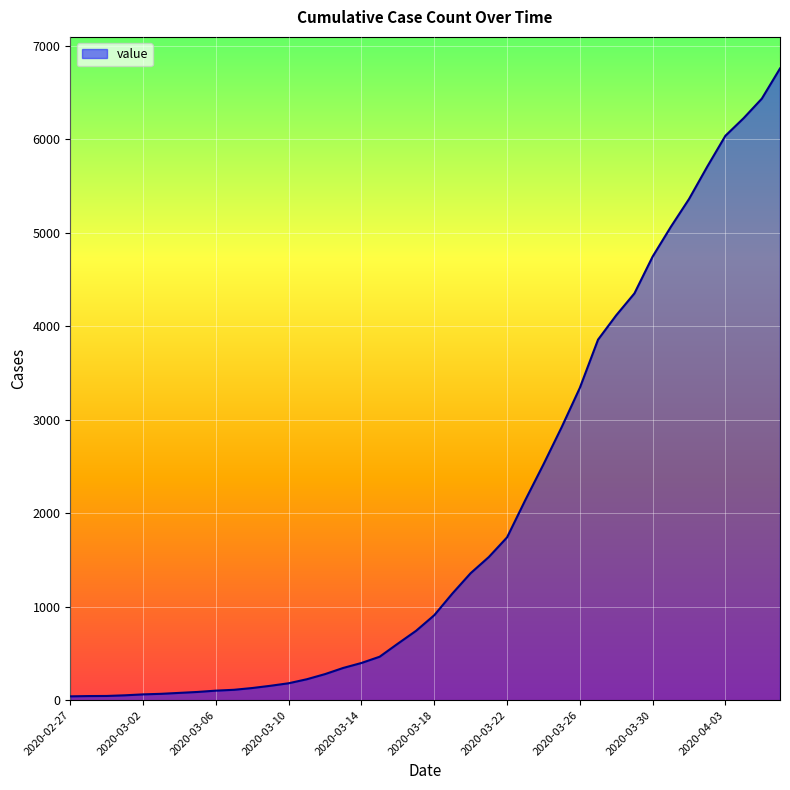

What is the greatest value displayed?

6760